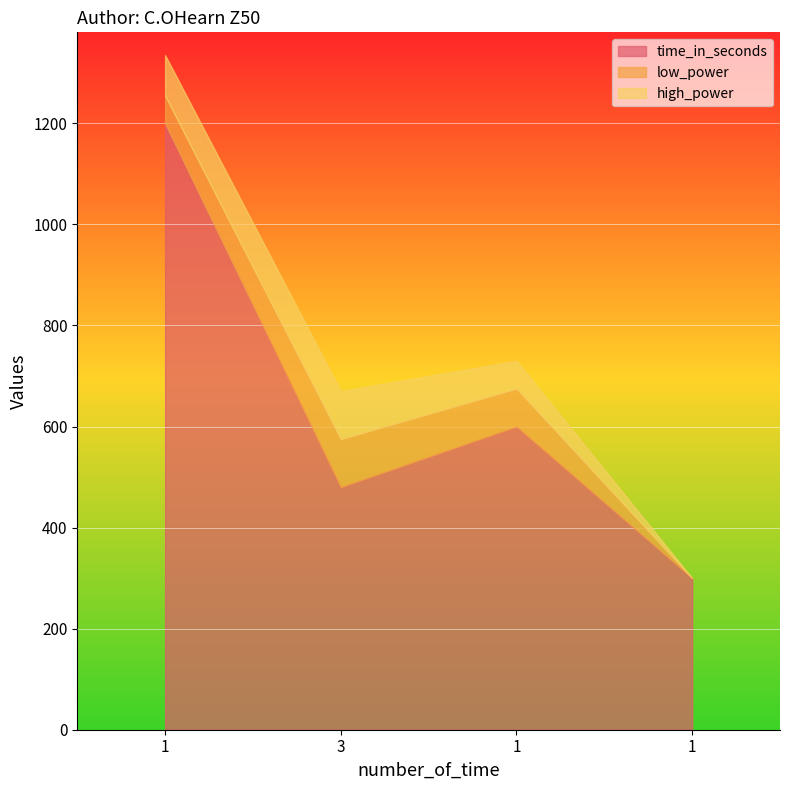

Which series has the widest spread of values?

time_in_seconds